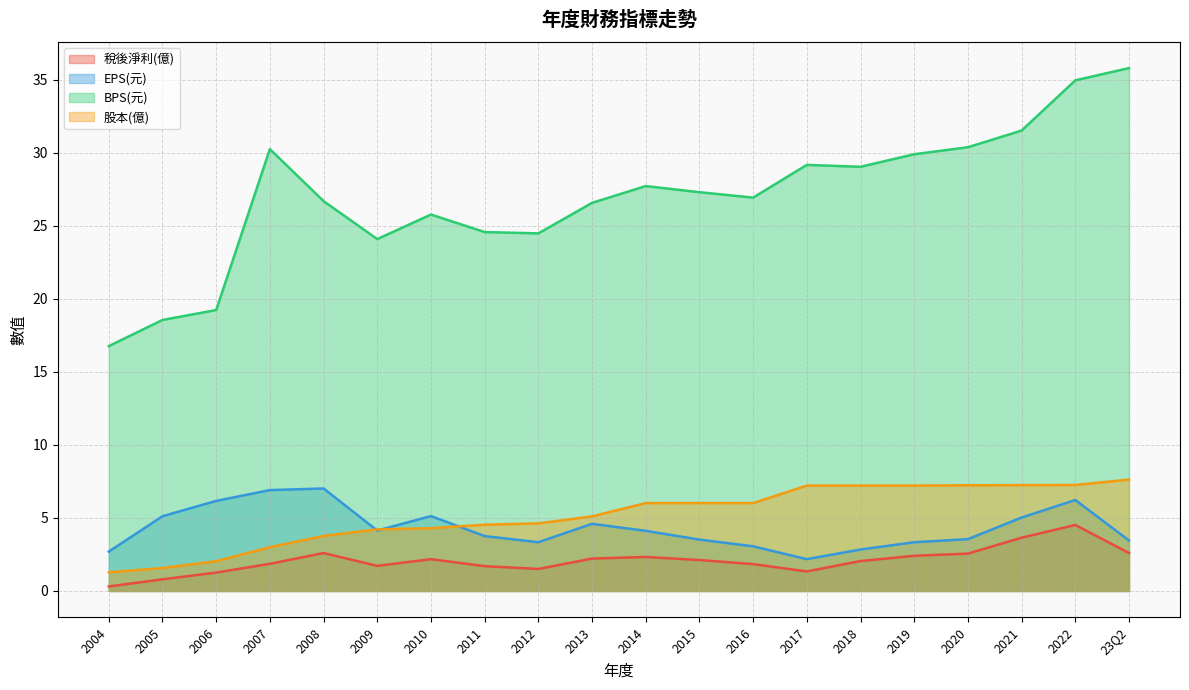

True or false: EPS(元) and 稅後淨利(億) cross at least once.

False